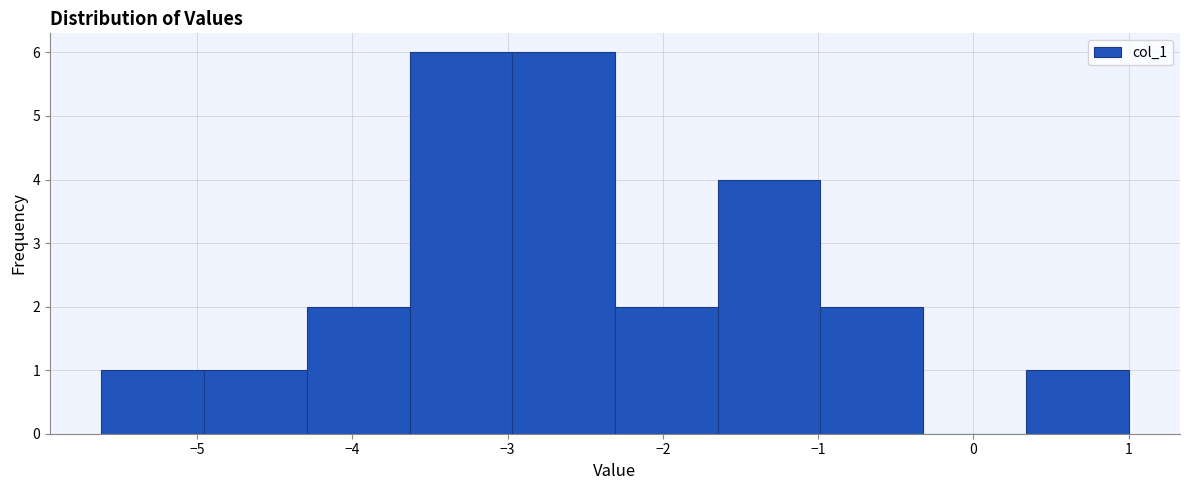

Reading left to right, list every bar in this chart as the range it spans on the x-axis followed by its height. Neither the bar edges nor the heights are printed on the chart, so give them approximately, as read against the axes.

-5.6 to -5.0: 1
-5.0 to -4.3: 1
-4.3 to -3.6: 2
-3.6 to -3.0: 6
-3.0 to -2.3: 6
-2.3 to -1.6: 2
-1.6 to -1.0: 4
-1.0 to -0.3: 2
-0.3 to 0.3: 0
0.3 to 1.0: 1